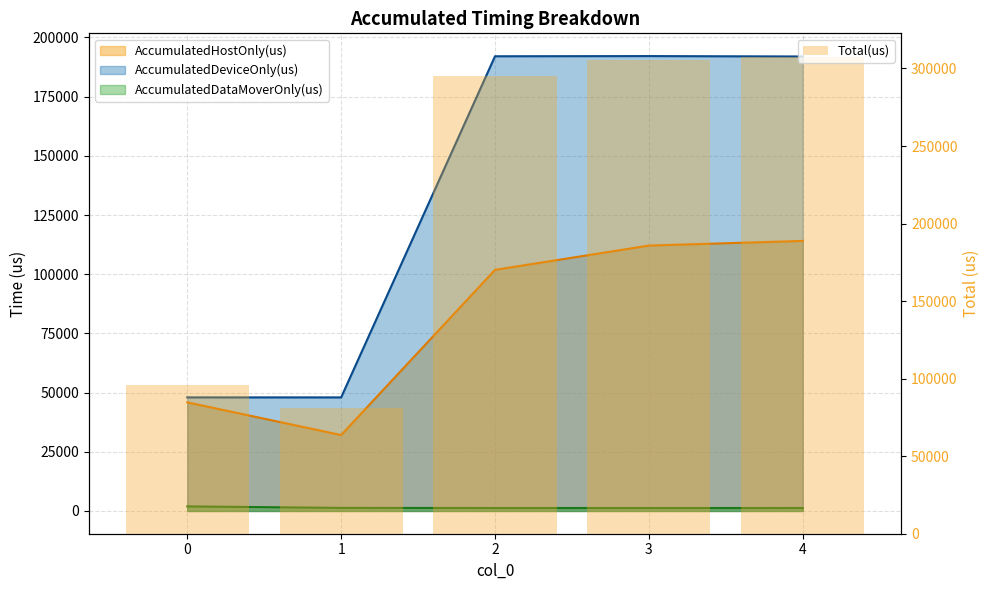

Is it true that the value at 3 is 305503?

True